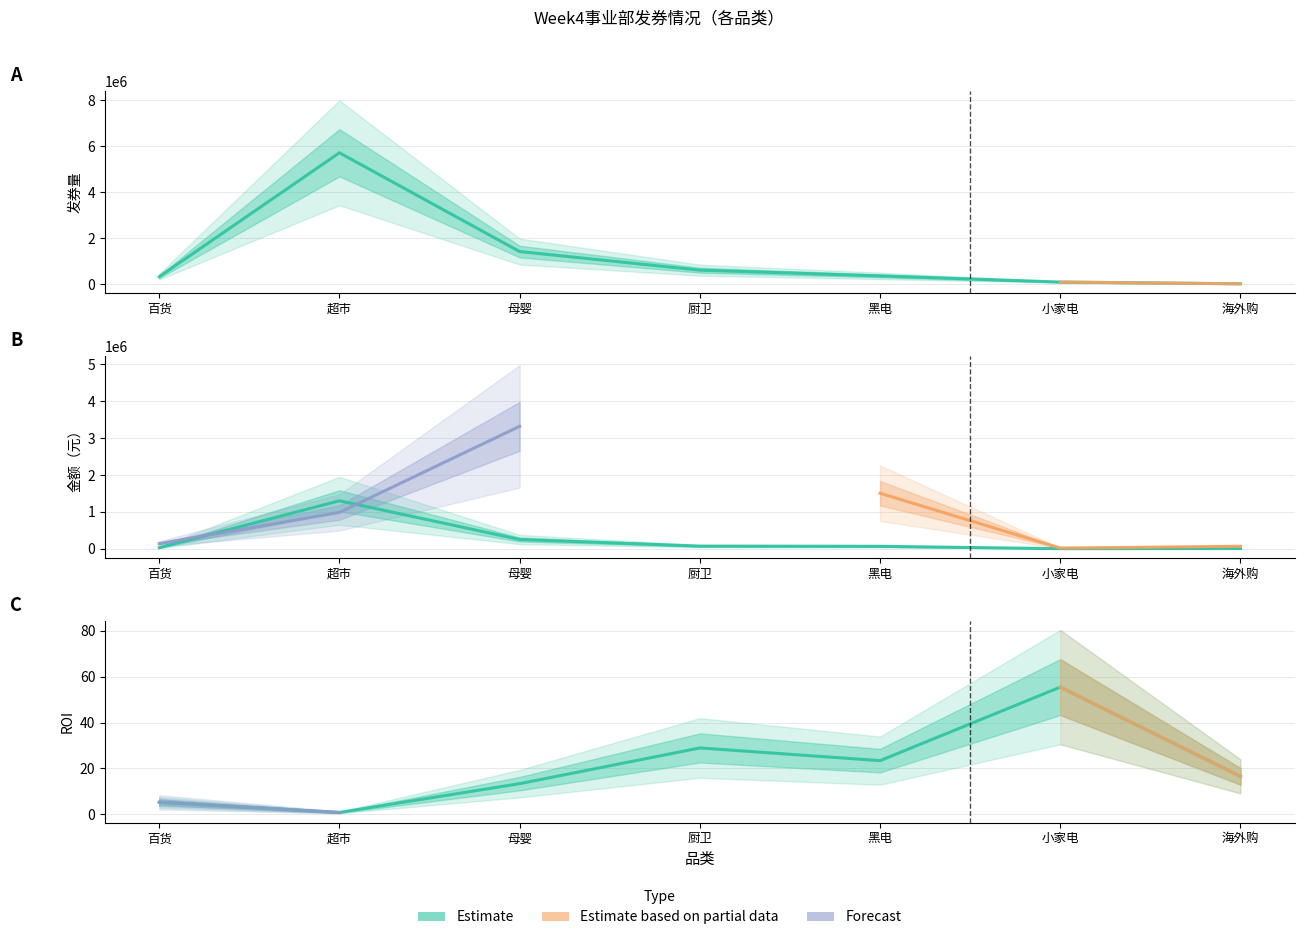

What value does the 用券金额 series have at 小家电?

305.0